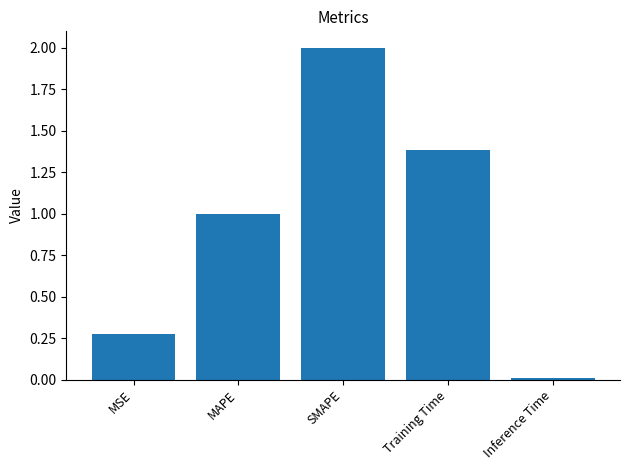

True or false: the data shows 0.5 at MSE.

False